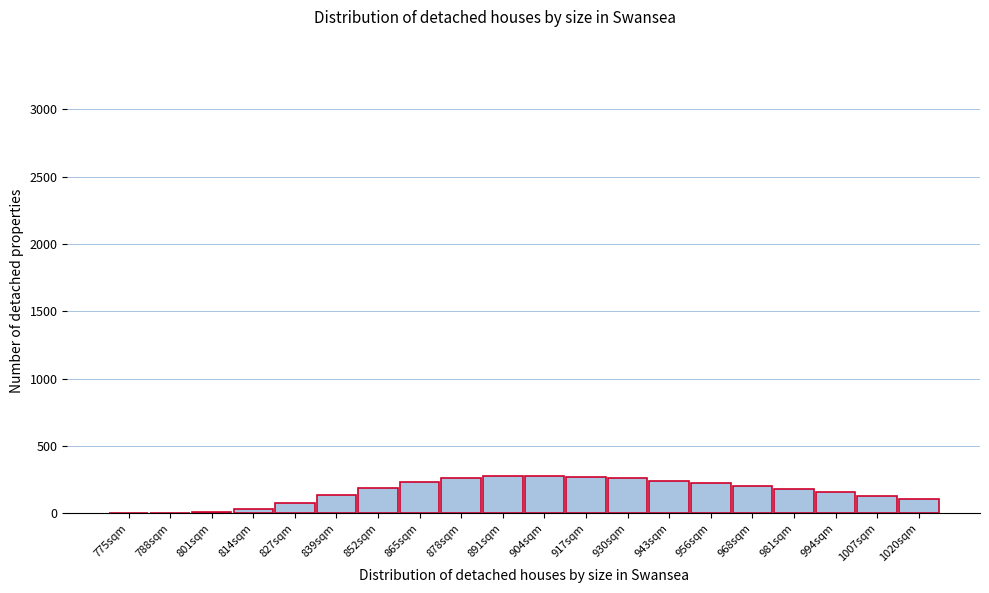

Is it true that the value at 968sqm is 85.4?

False